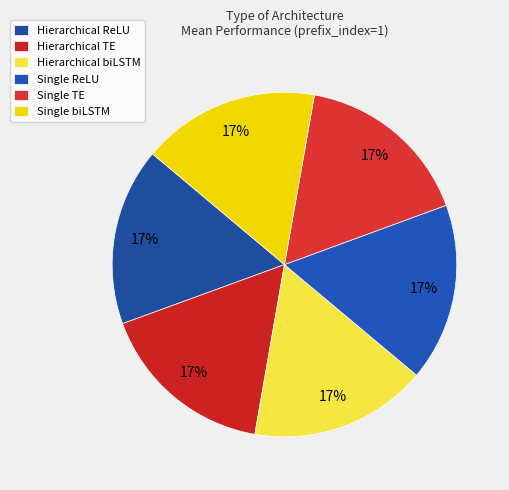

Is it true that Hierarchical ReLU is 3% of the pie?

False